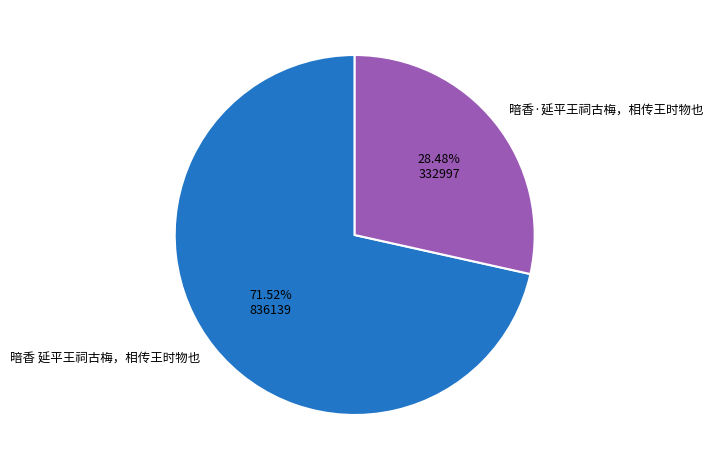

What percentage is the 暗香·延平王祠古梅，相传王时物也 slice, to the nearest percent?

28%